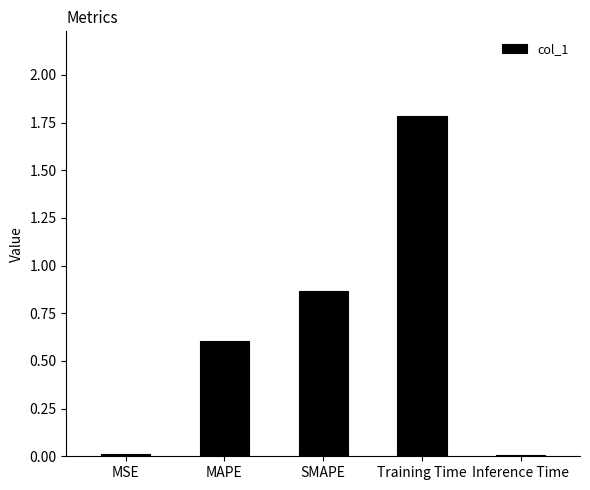

What is the sum of the values at Training Time and MAPE?

2.4